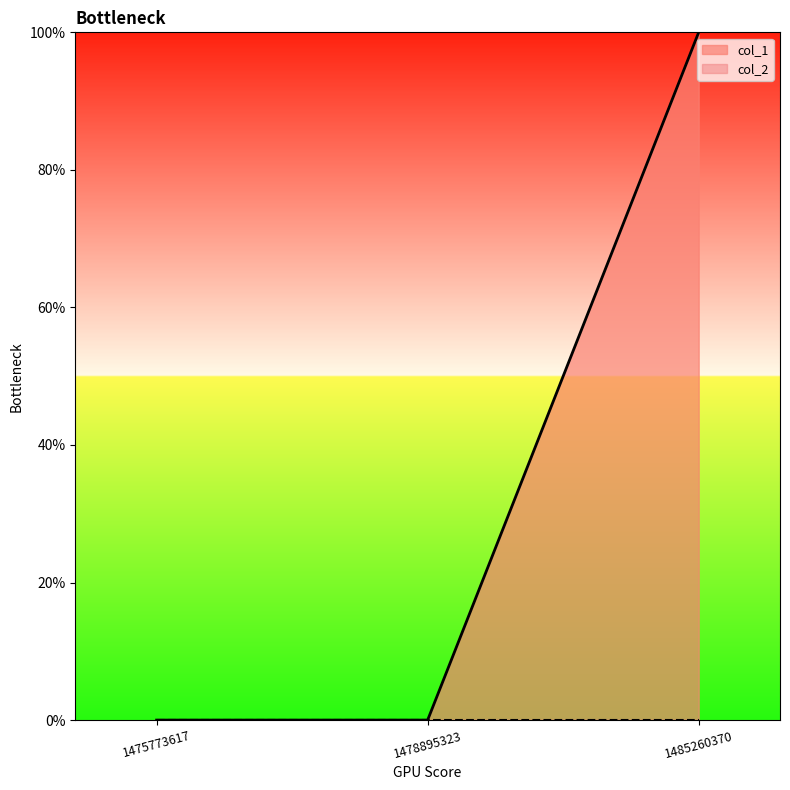

Which label corresponds to the smallest value in the chart?

1475773617